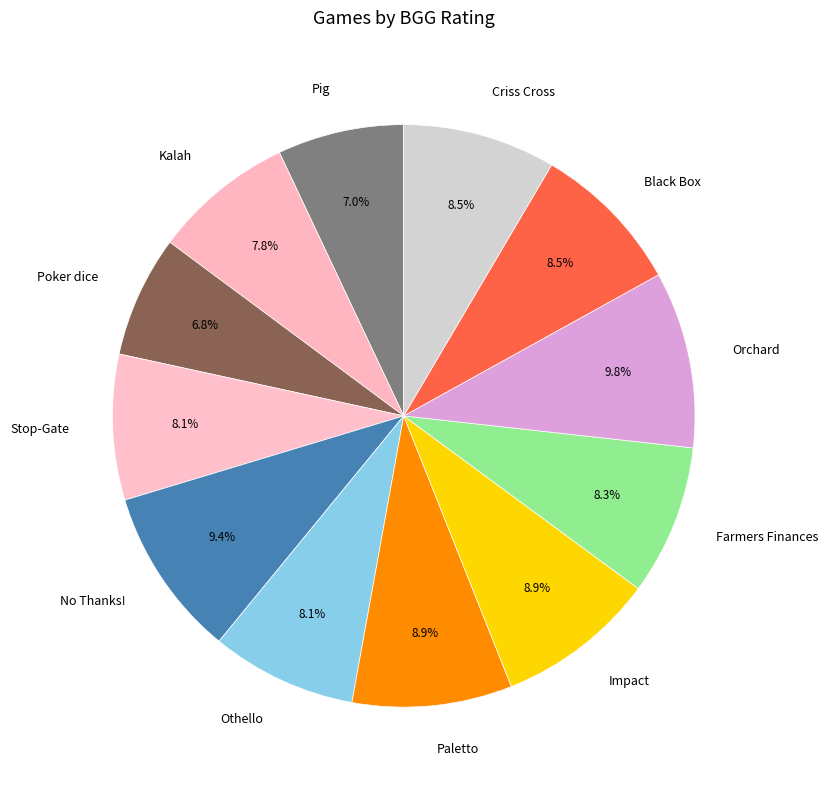

To the nearest percent, what percentage of the pie is Poker dice?

7%